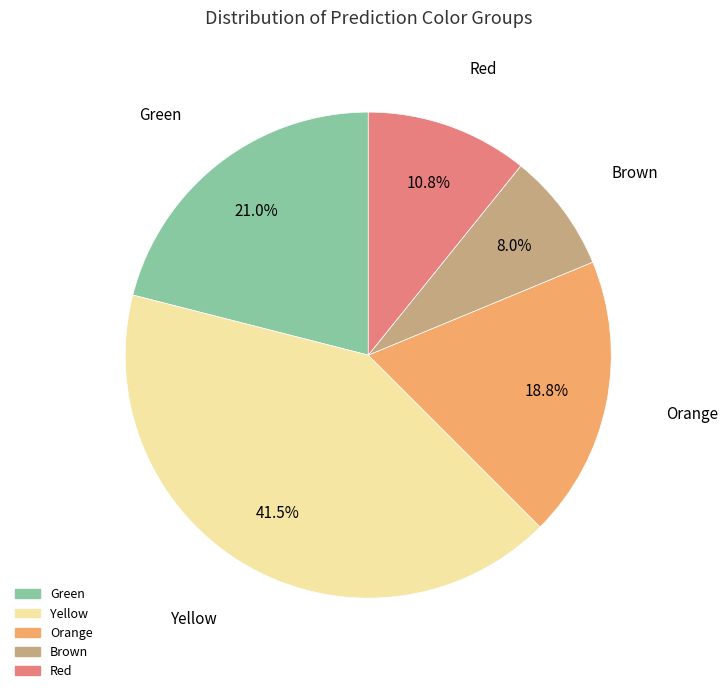

Which category has the biggest portion of the pie?

Yellow